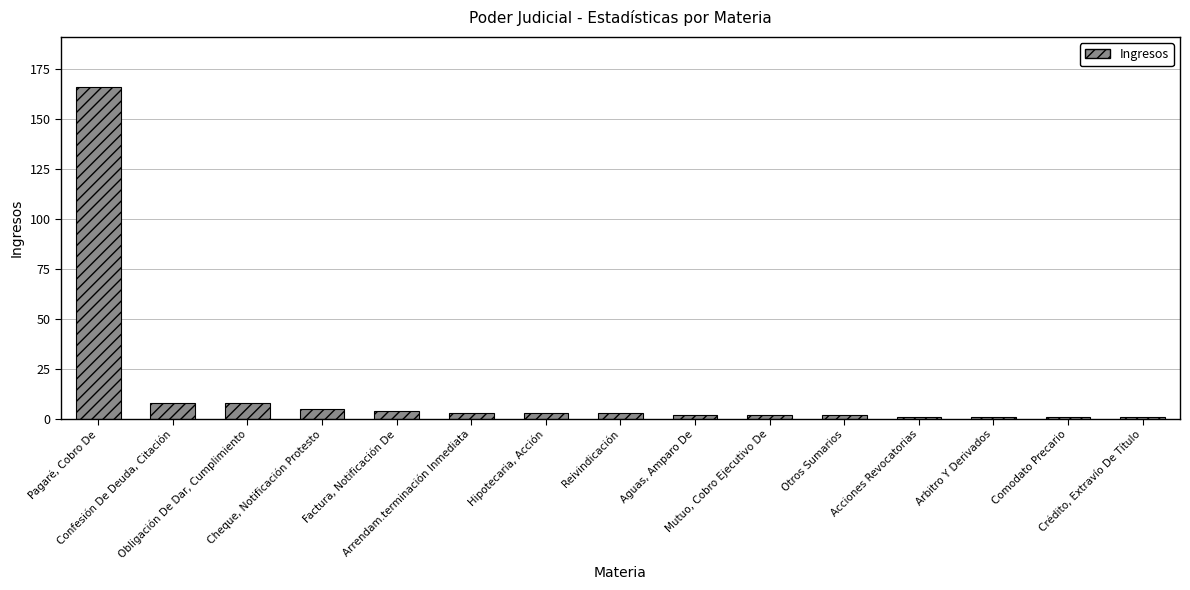

What is the value of the 6th bar from the left?

3